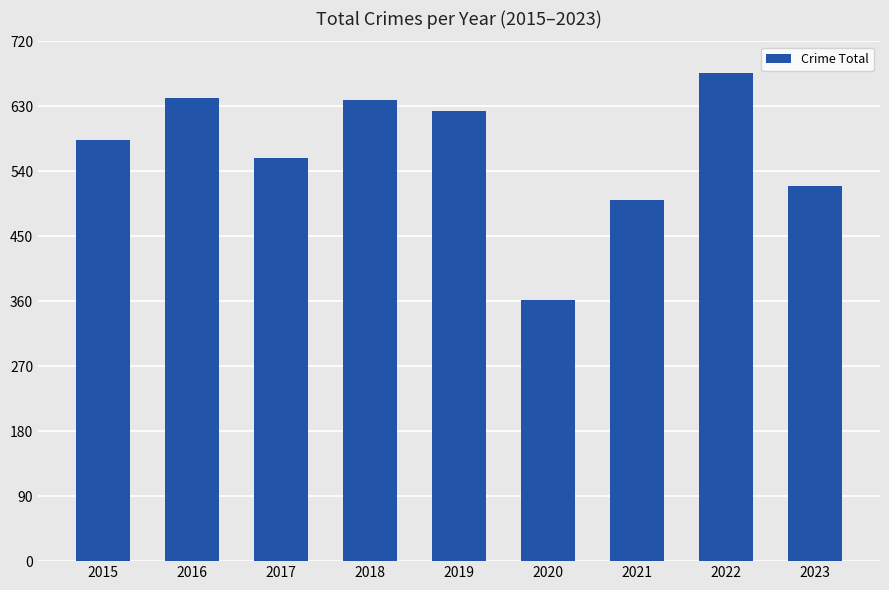

What is the minimum value shown in the chart?

362